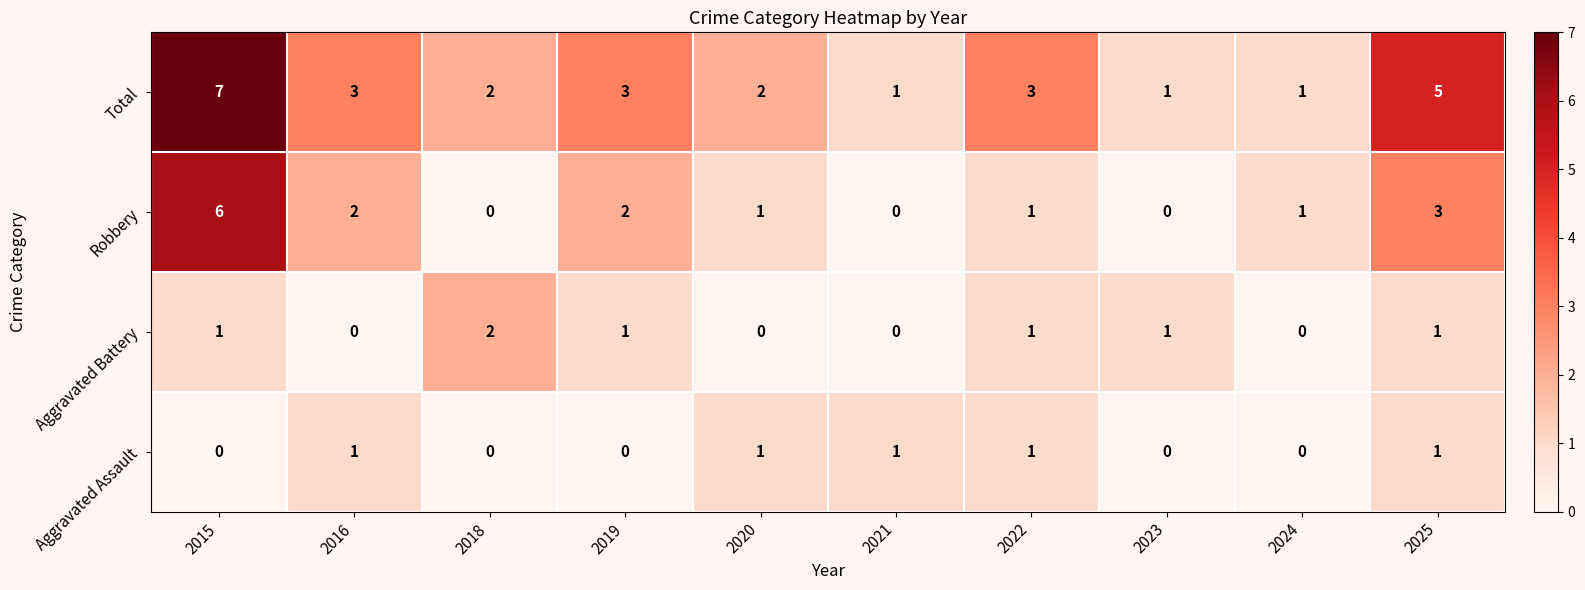

What is the total value across all series at 2024?

2